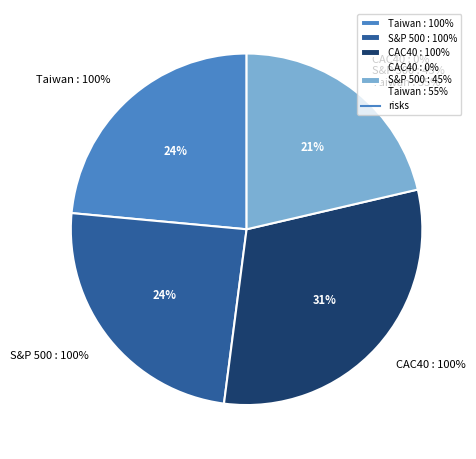

How many slices are in this pie chart?

4